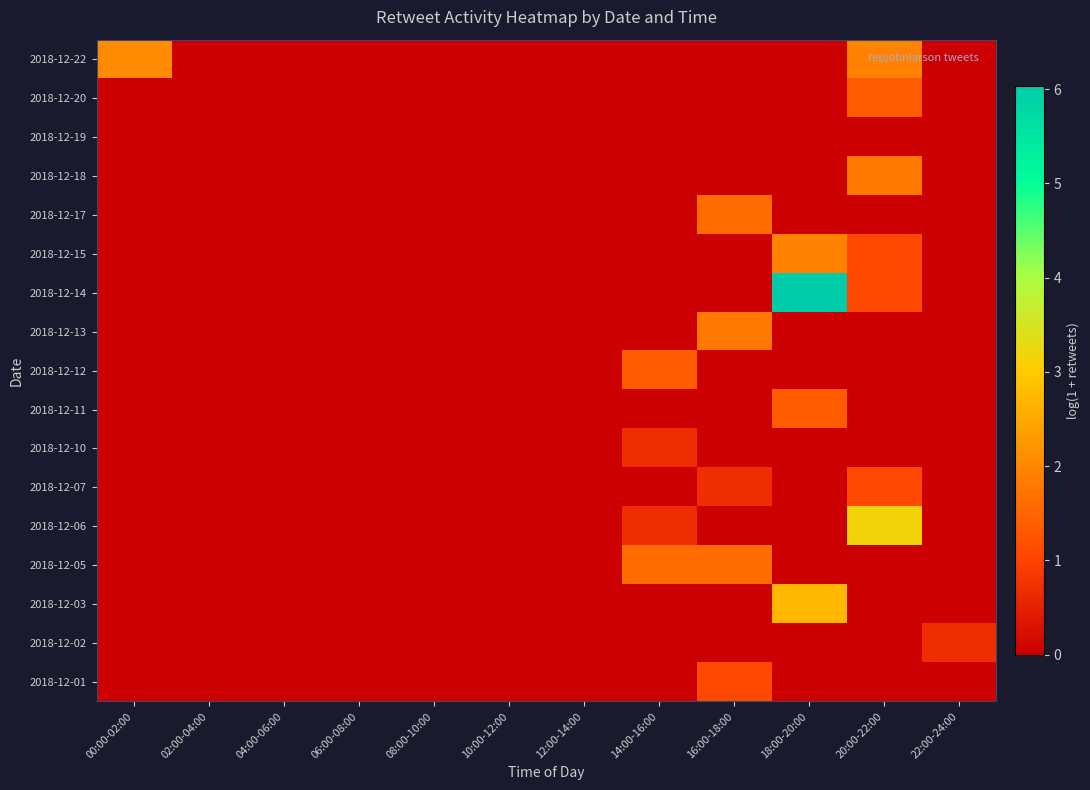

At which category is the sum across all series the highest?

18:00-20:00